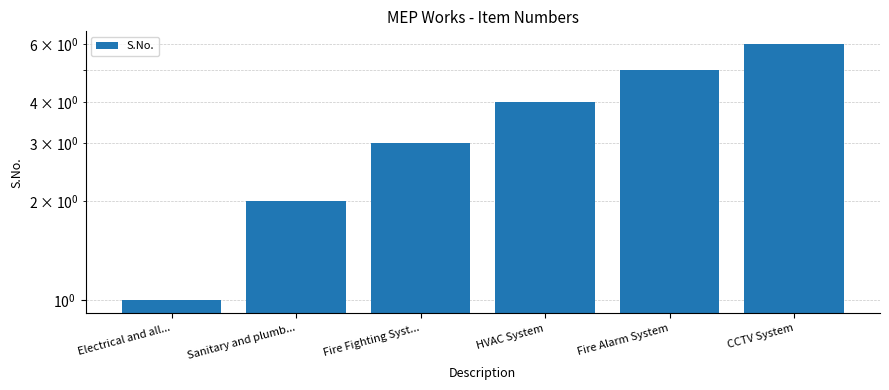

At which label does the data first exceed 4?

Fire Alarm System